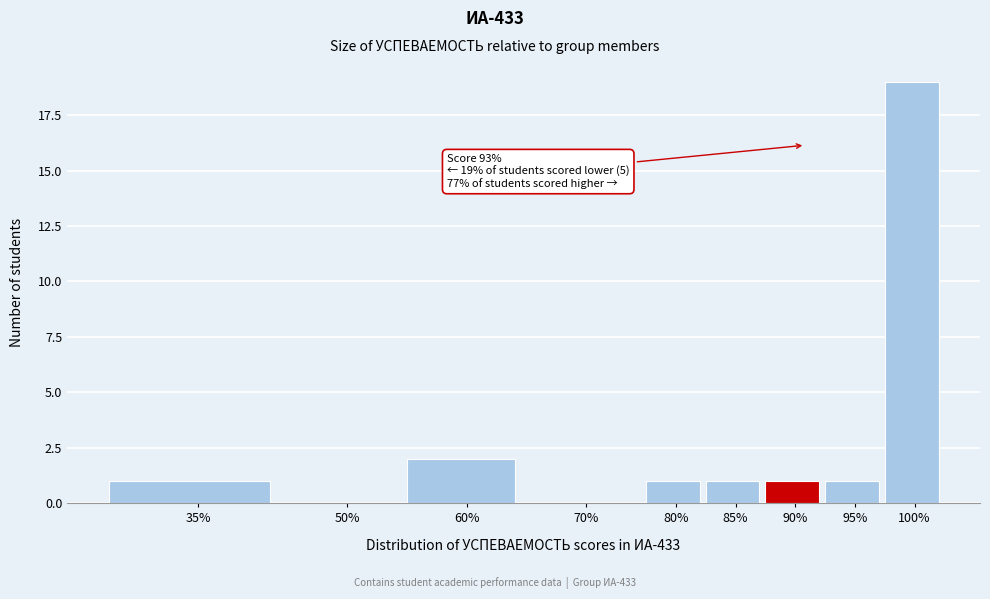

Reading left to right, list all the values displayed in this chart.

35%=1	50%=0	60%=2	70%=0	80%=1	85%=1	90%=1	95%=1	100%=19